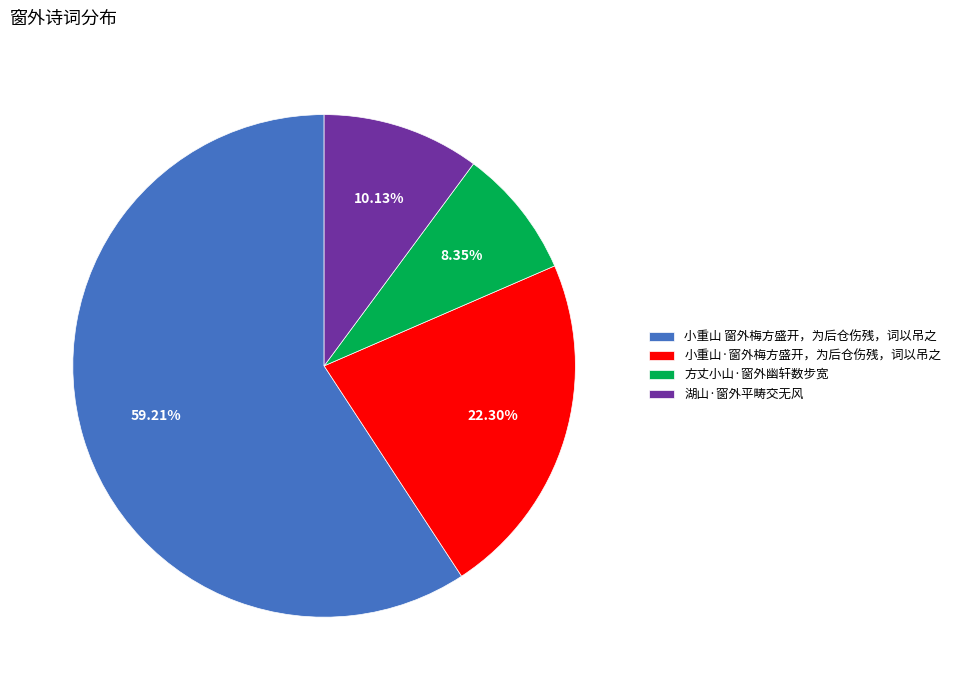

The 小重山·窗外梅方盛开，为后仓伤残，词以吊之 slice represents 30% of the pie. True or false?

False